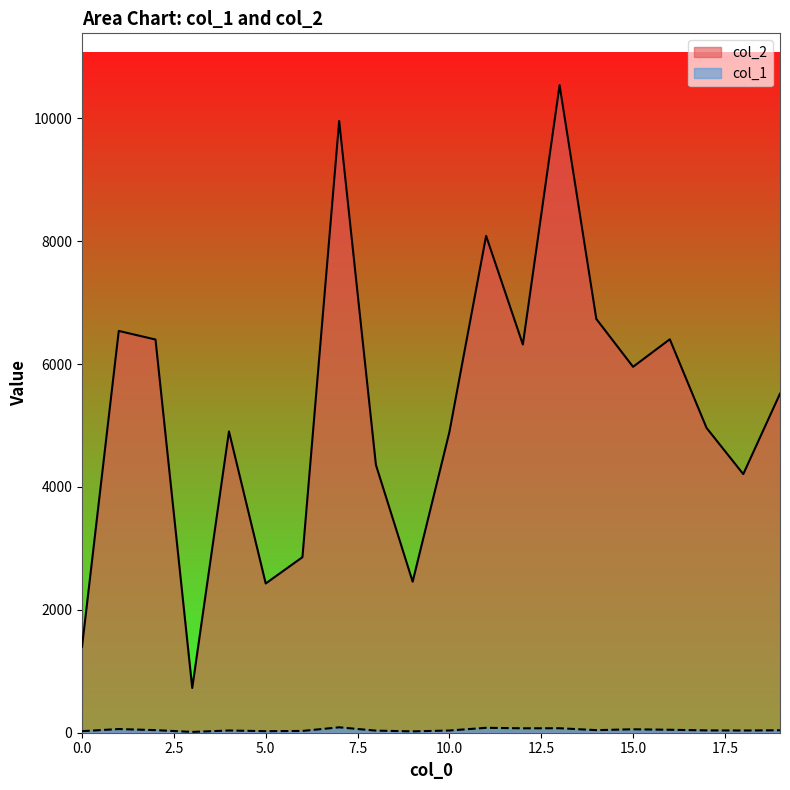

List the labels in order of col_1 value, smallest first.

3, 9, 0, 5, 6, 8, 4, 10, 18, 17, 19, 2, 14, 16, 15, 1, 12, 13, 11, 7